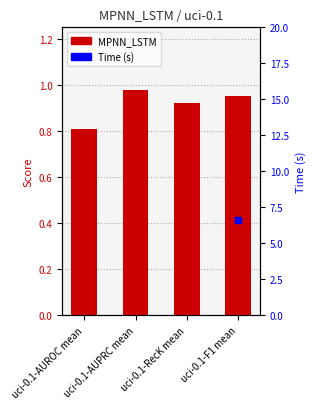

What is the change in value from uci-0.1-AUROC mean to uci-0.1-F1 mean?

+0.1